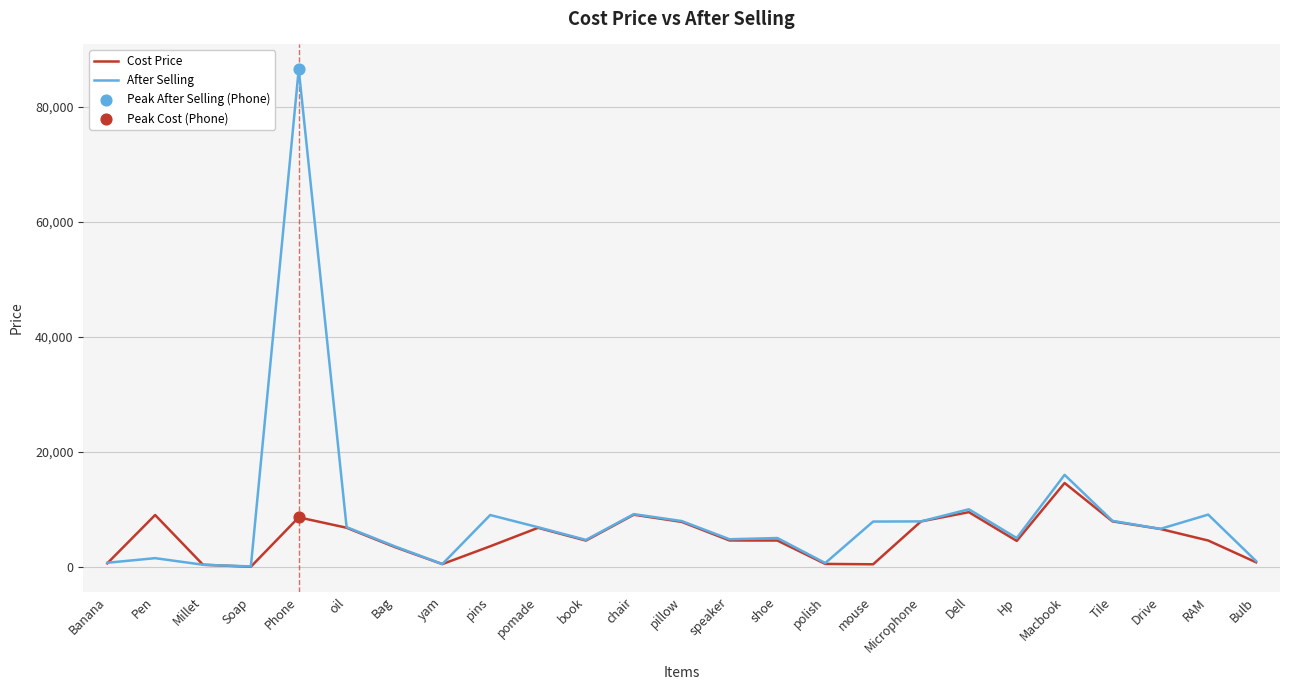

Which series has the largest total across all categories?

After Selling